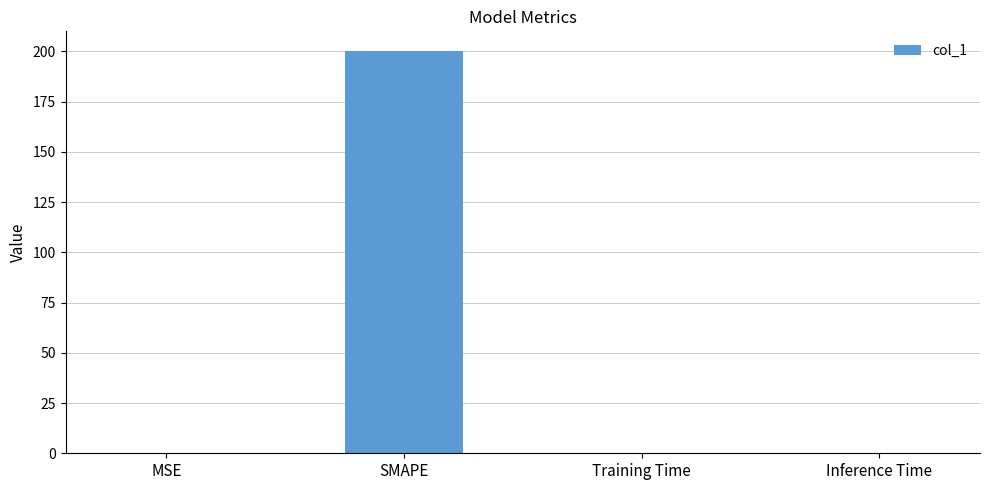

Which has a higher value, Inference Time or SMAPE?

SMAPE